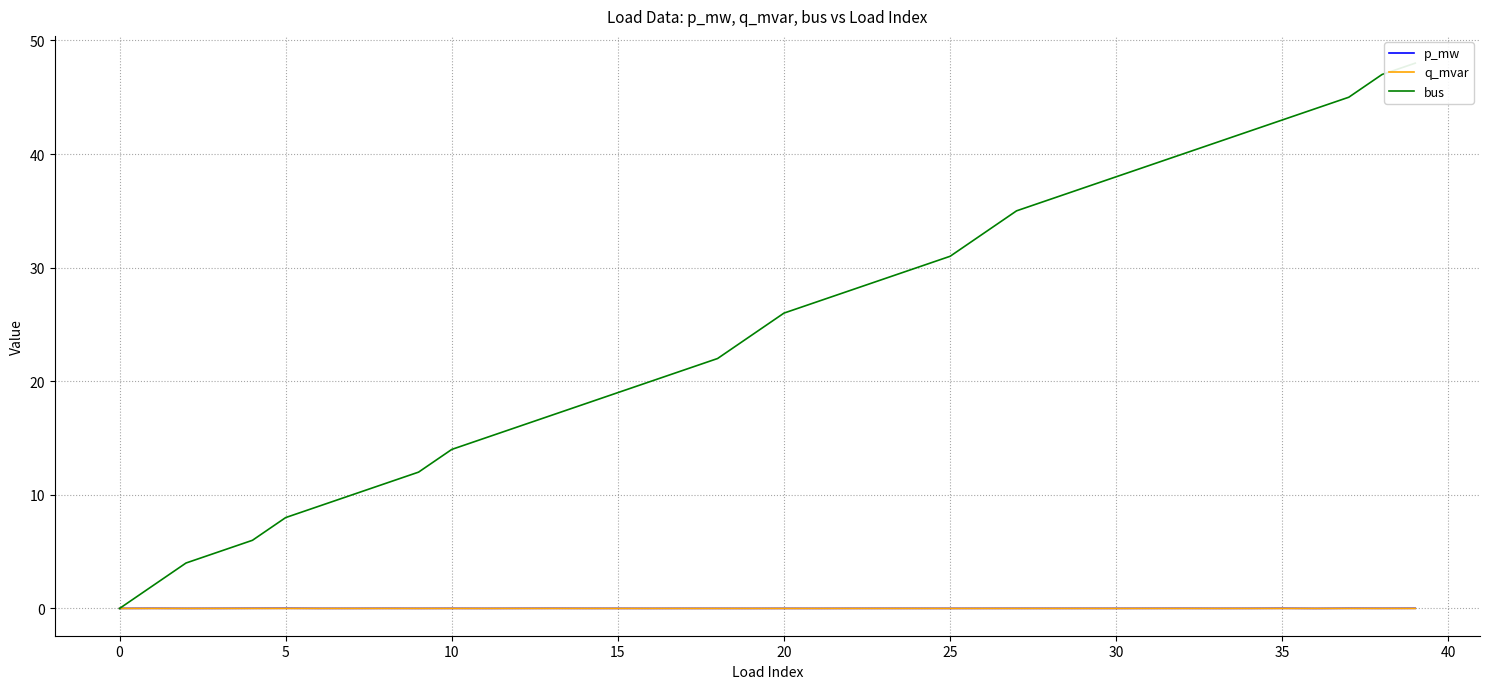

How many distinct data groups are displayed?

3